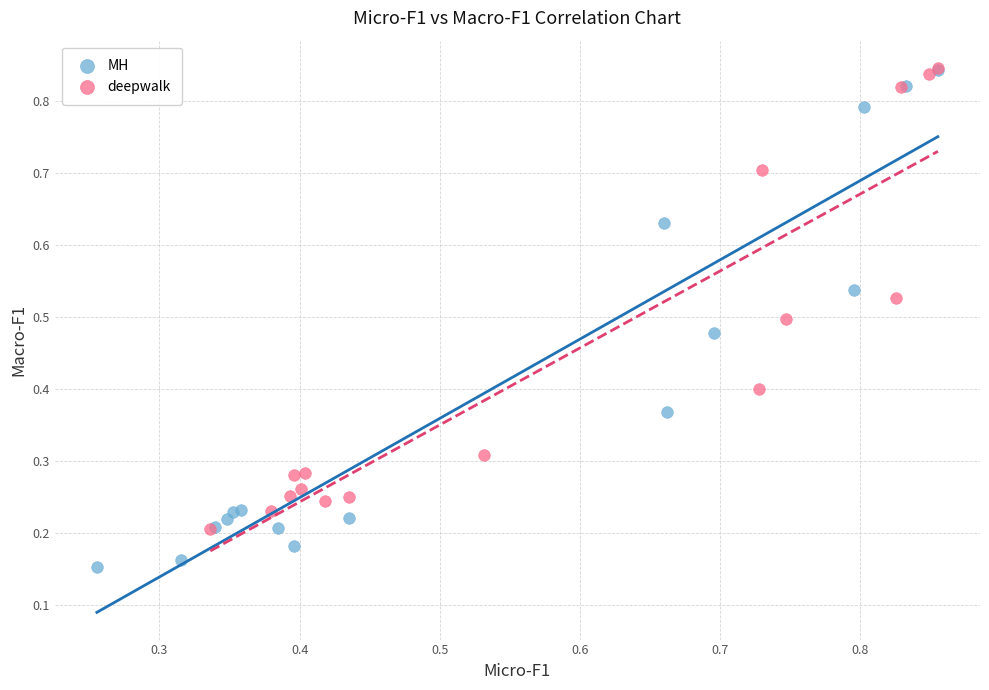

Which series contains the lowest Y value?

MH